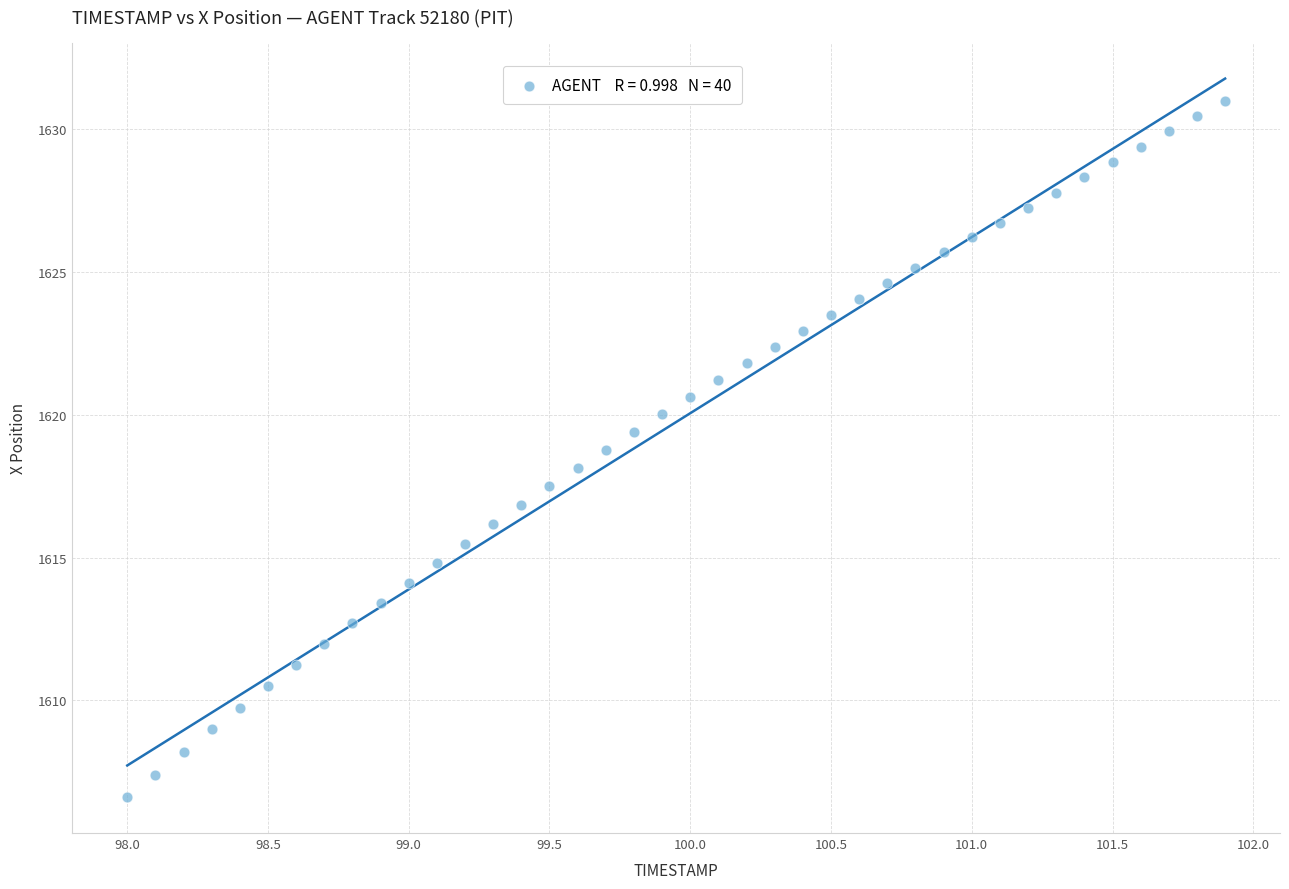

What is the range of Y values (max minus min)?

24.4